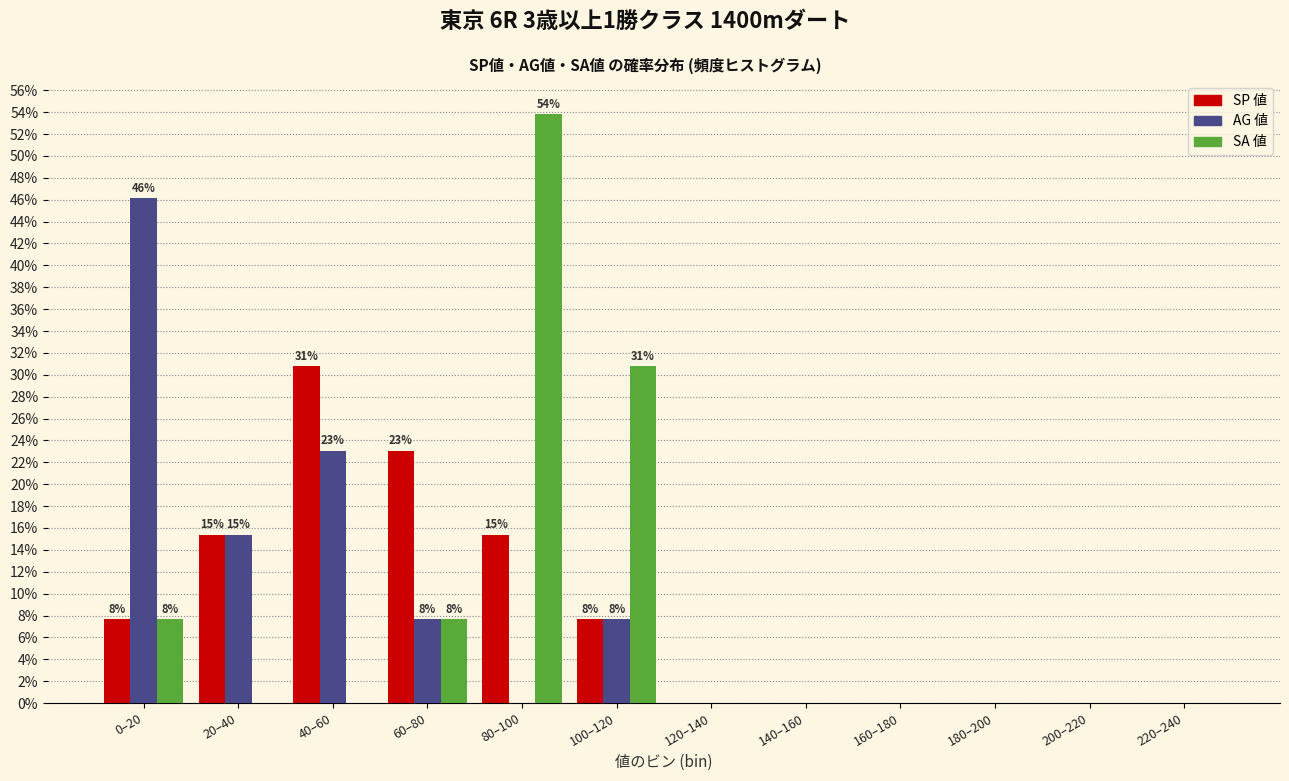

What is the sum of the SA 値 values at 220–240 and 60–80?

7.7